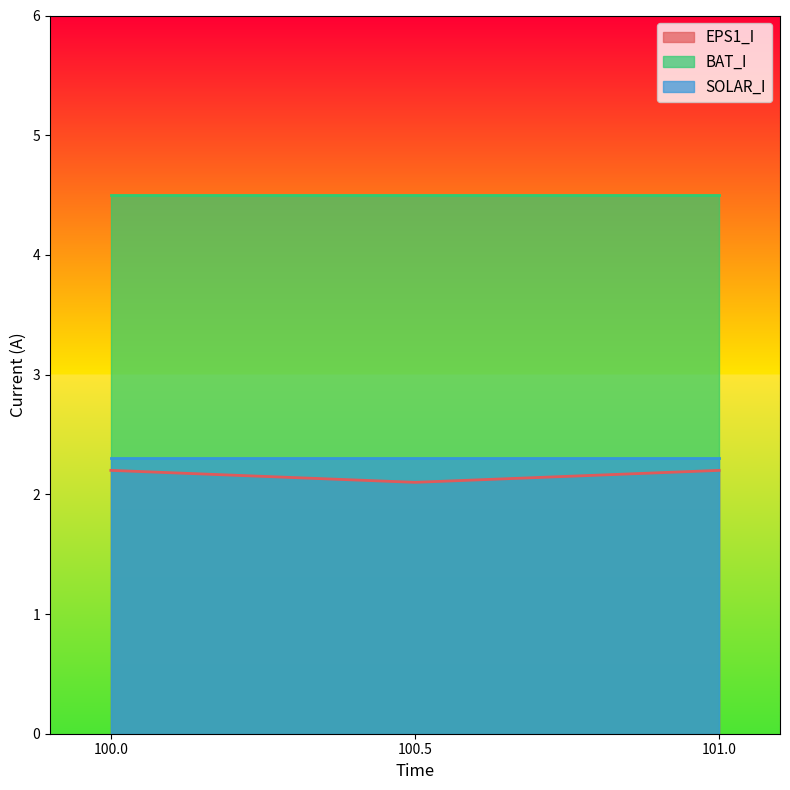

Where is EPS1_I nearest to the value 2?

100.5